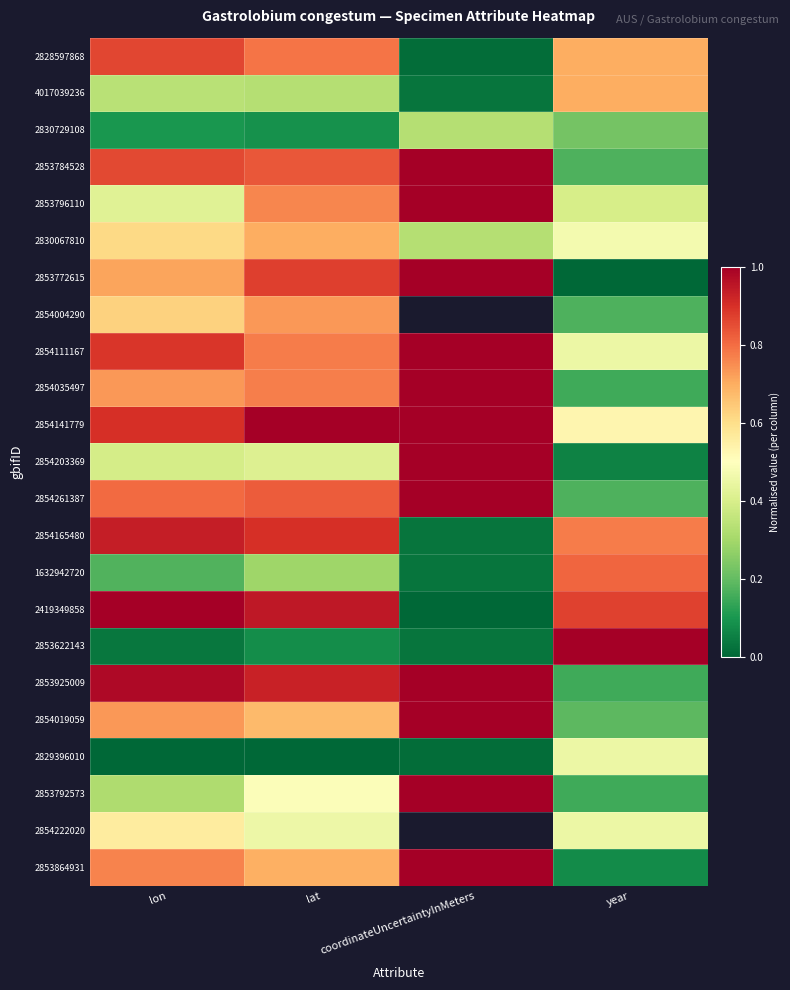

Rank the series by their maximum value, from highest to lowest.

2853784528, 2853796110, 2853772615, 2854111167, 2854035497, 2854141779, 2854203369, 2854261387, 2419349858, 2853622143, 2853925009, 2854019059, 2853792573, 2853864931, 2854165480, 2828597868, 1632942720, 2854004290, 2830067810, 4017039236, 2854222020, 2829396010, 2830729108